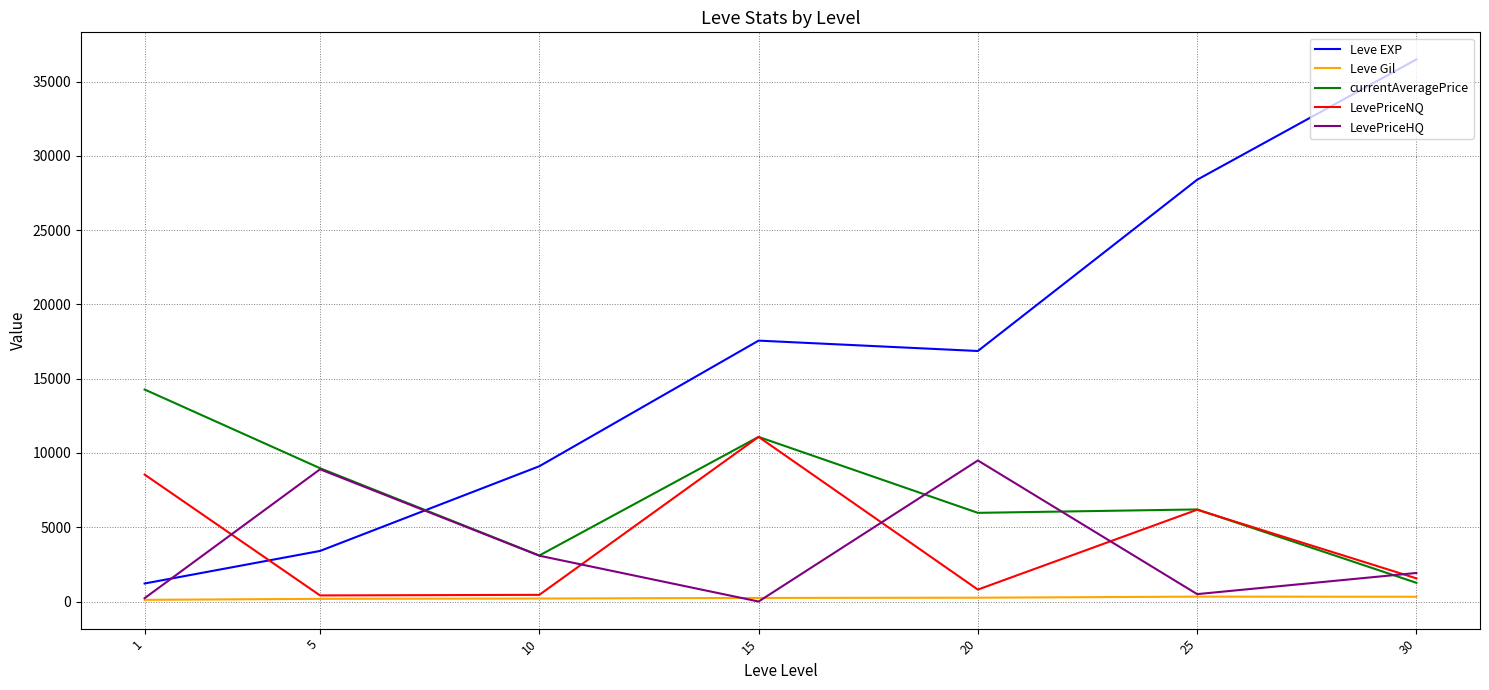

The value of LevePriceNQ at 30 is 1561.0. True or false?

True